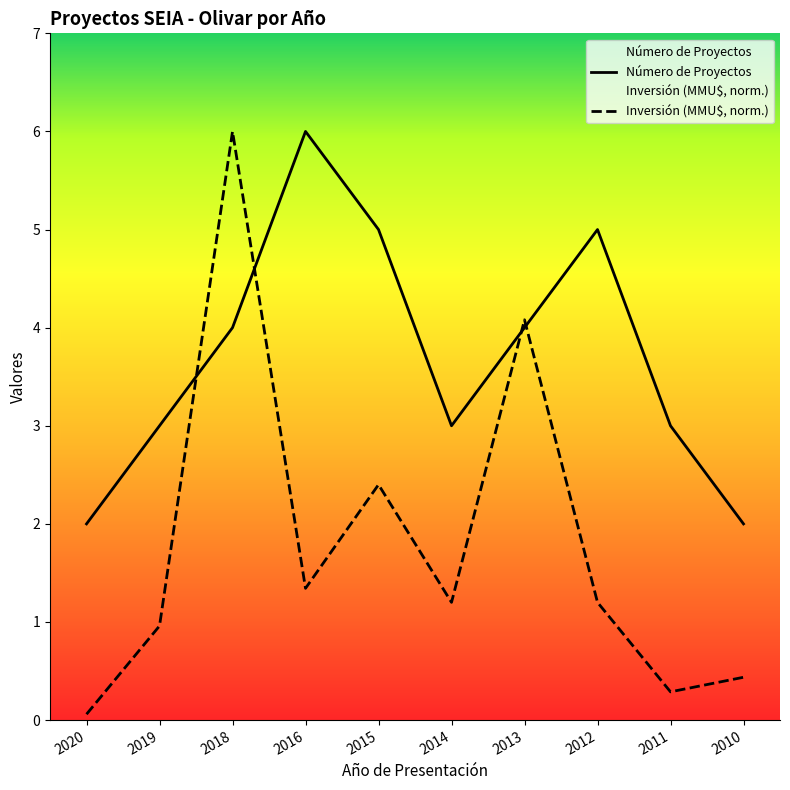

Where is Número de Proyectos nearest to the value 4?

2018